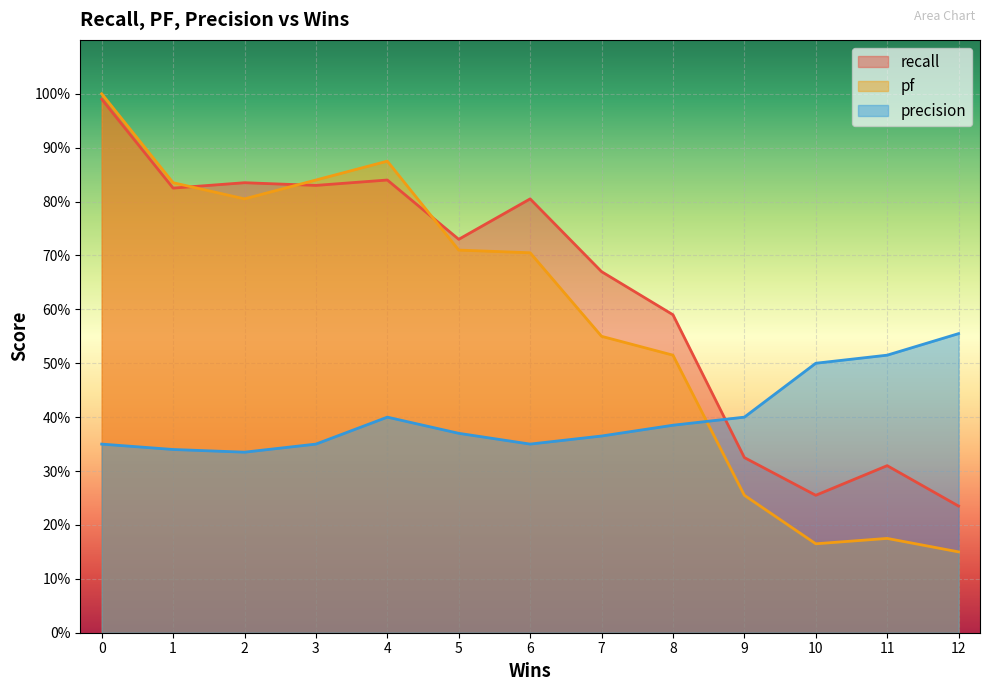

True or false: precision has a value of 0.1 at 0.

False